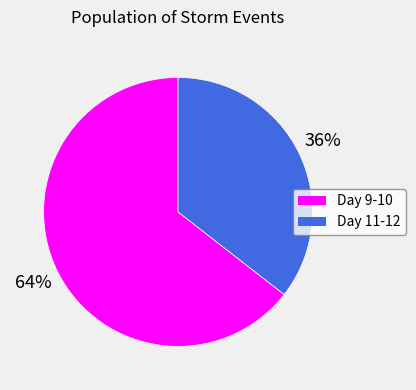

Approximately how many times larger is the value at Day 9-10 compared to Day 11-12?

1.8